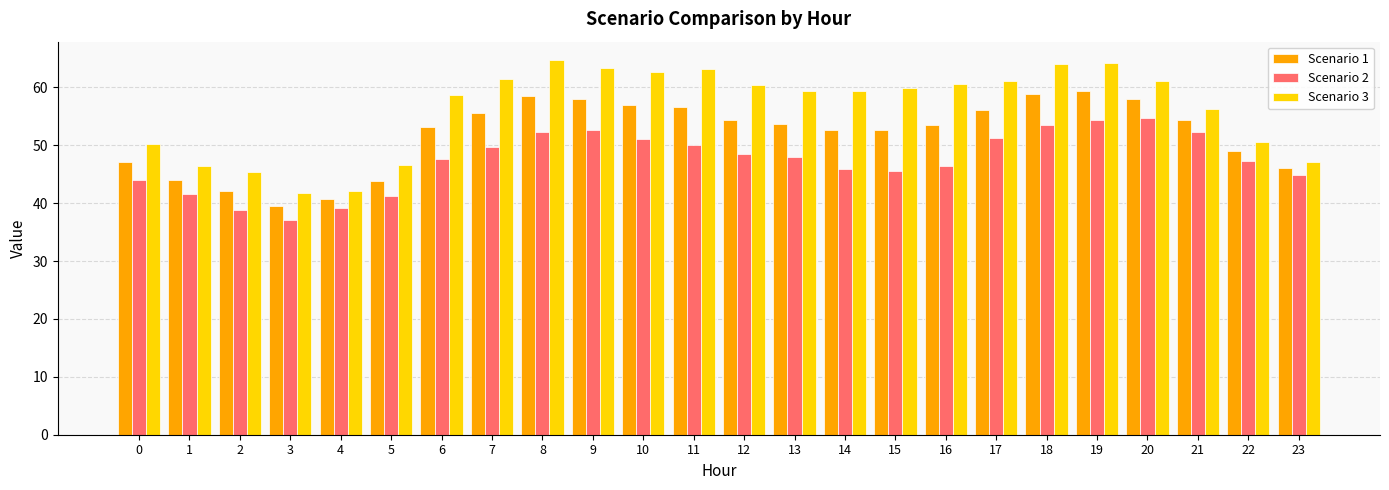

What is the sum of all Scenario 2 values?

1137.6